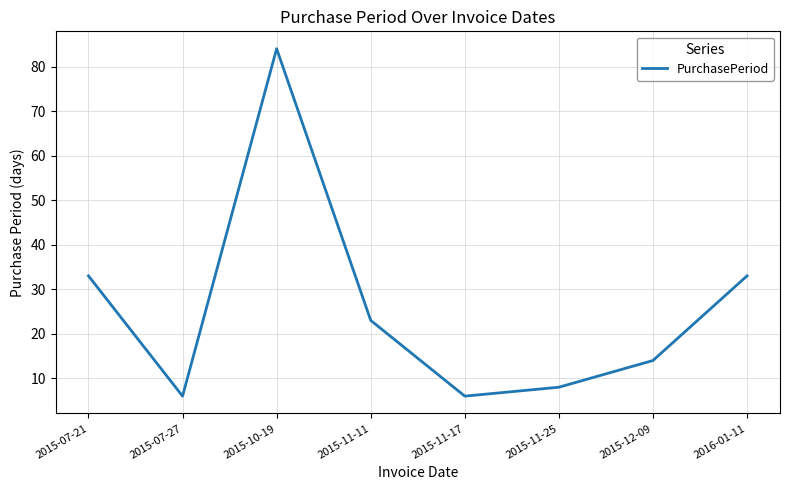

How many interior local peaks (higher than both neighbors) does the data have?

1